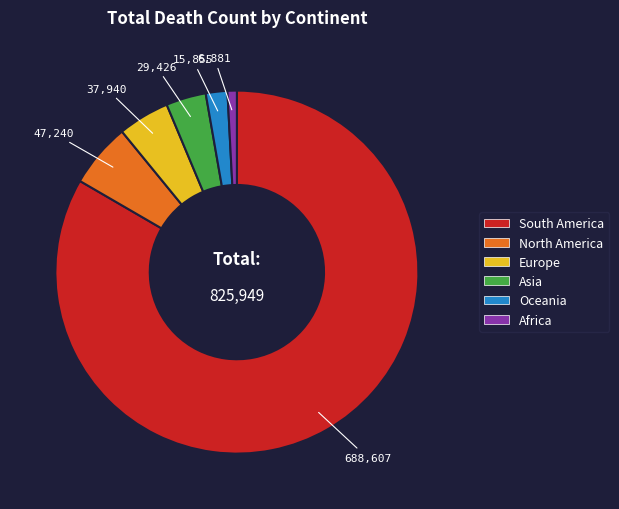

True or false: Europe accounts for 5% of the total.

True